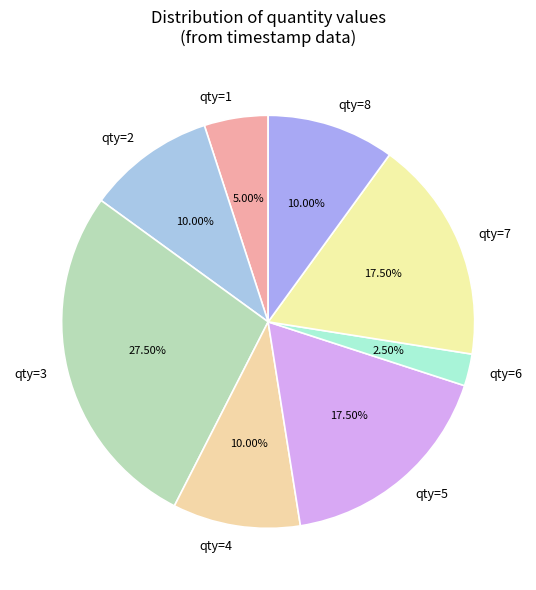

What is the ratio of the value at qty=3 to the value at qty=1?

5.5